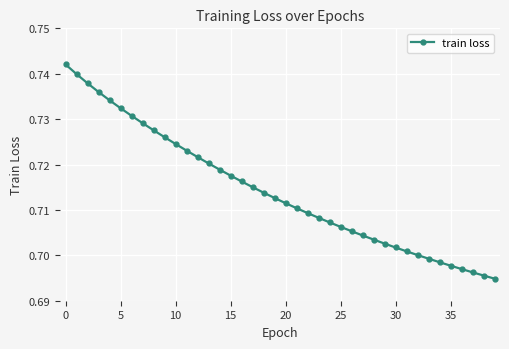

Count the values in the range 0 to 1.

40